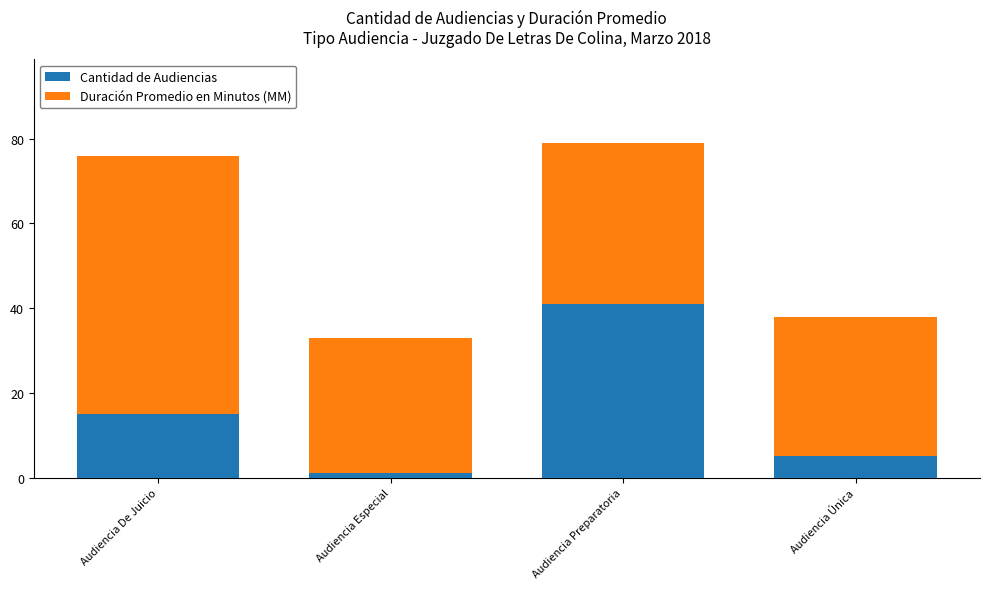

Is it true that Cantidad de Audiencias equals 15 at Audiencia De Juicio?

True